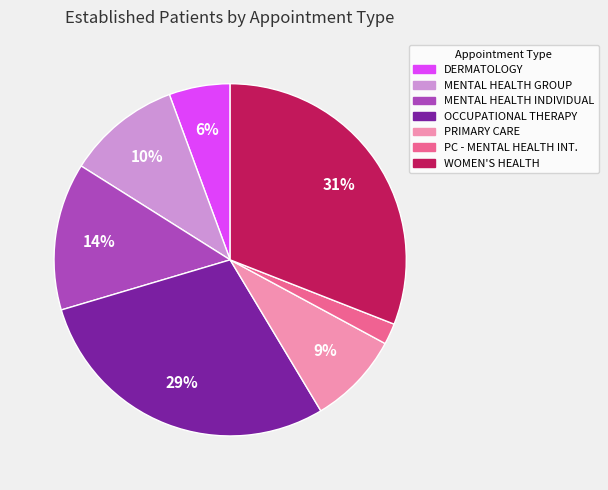

Is there any slice that represents more than half of the pie?

No